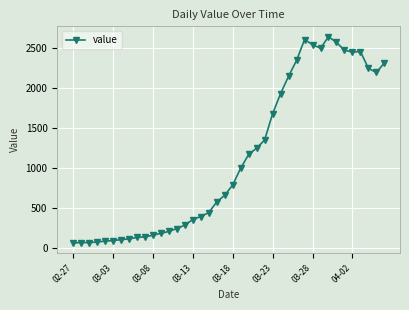

What is the smallest value displayed?

61